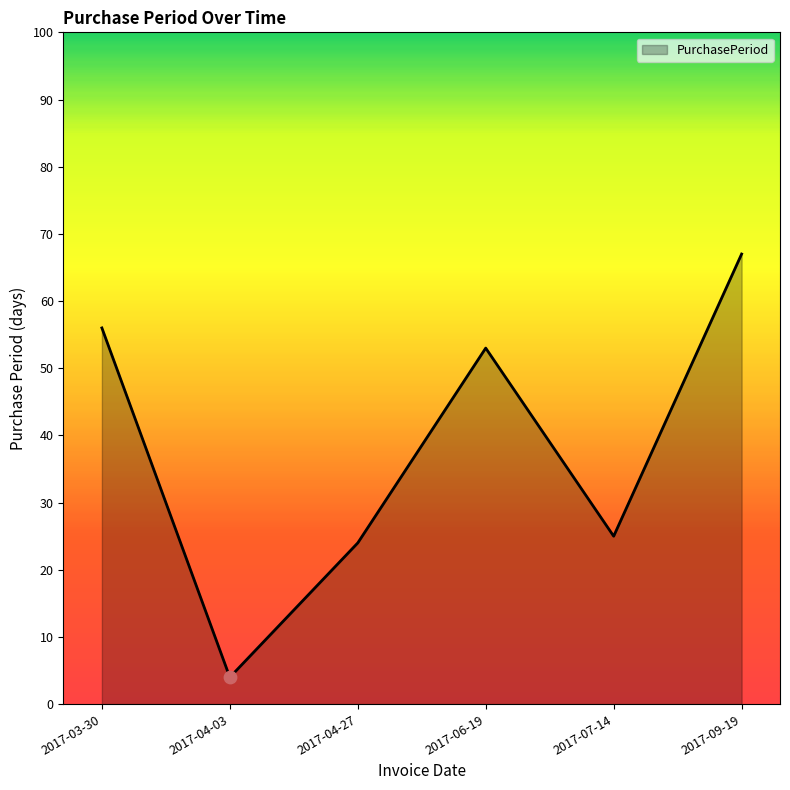

What is the change in value from 2017-04-03 to 2017-04-27?

+20